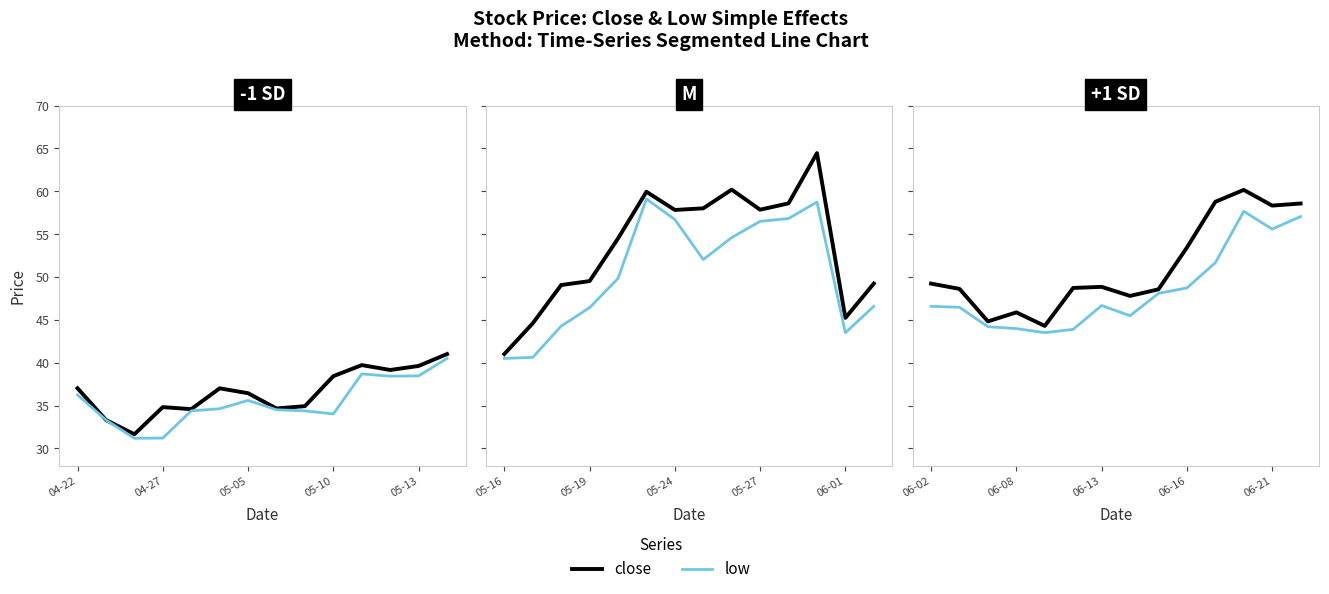

True or false: close and low cross at least once.

False